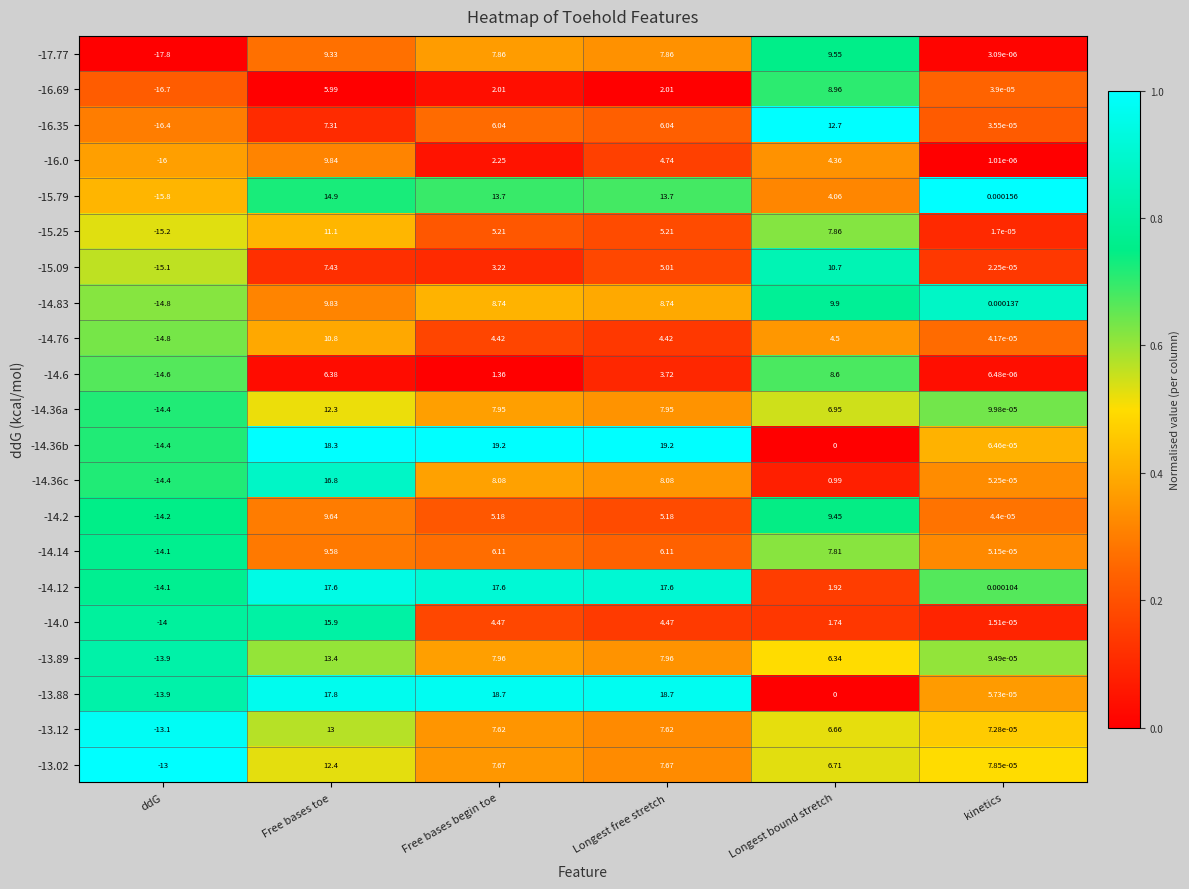

At which category is the sum across all series the highest?

Free bases toe